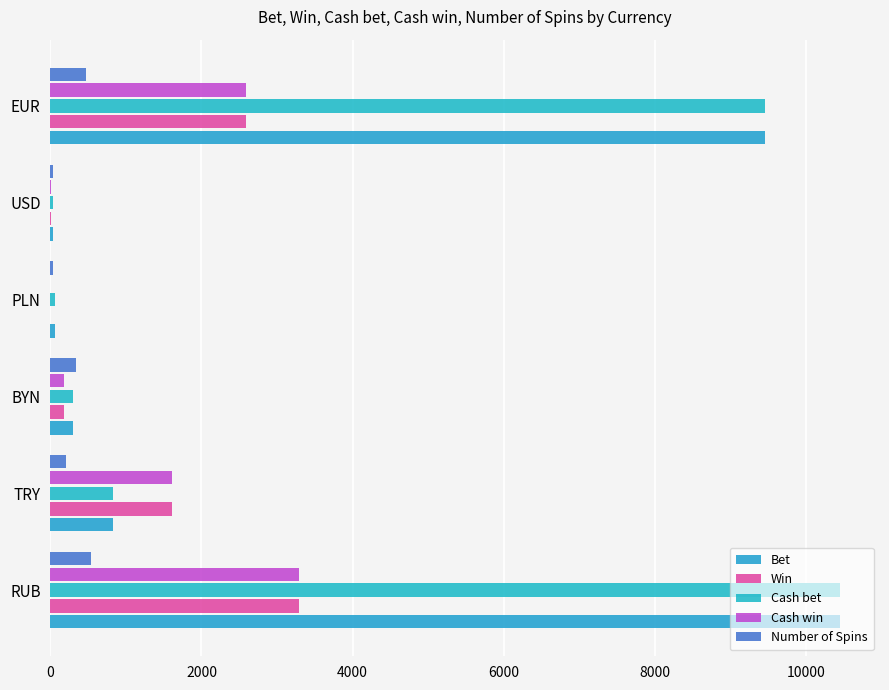

What is the difference between the second highest and second lowest values in the Number of Spins series?

438.0